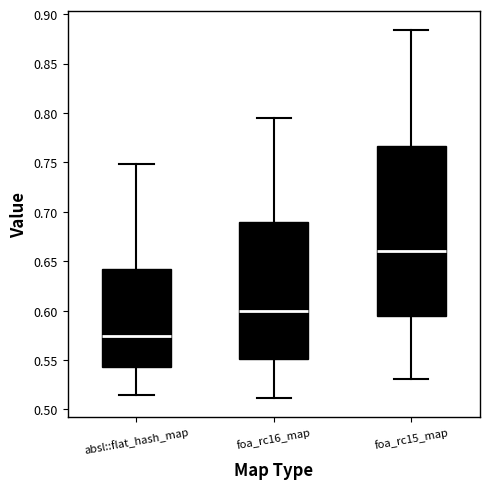

Where does the median line of the box for foa_rc15_map sit on the y-axis? The values are not printed on the chart, so give them approximately, as read against the axis.

0.660